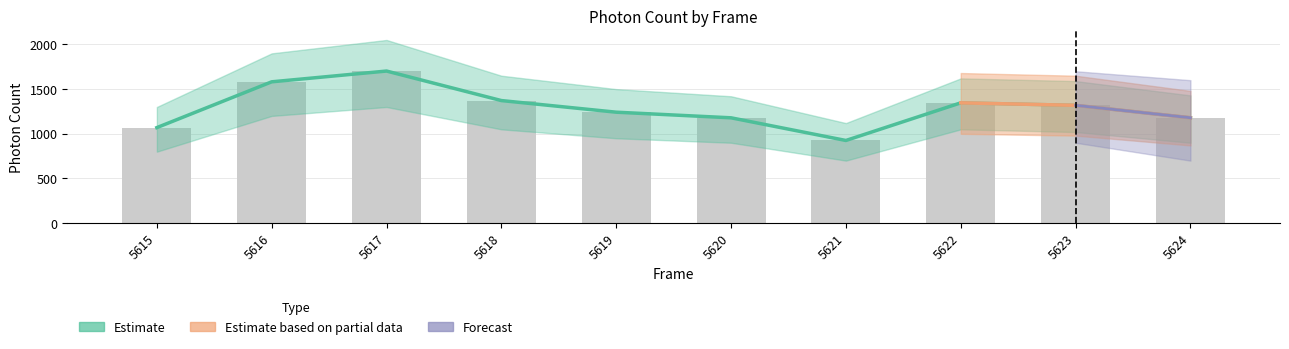

Is it true that the value at 5622 is 1346.4?

True